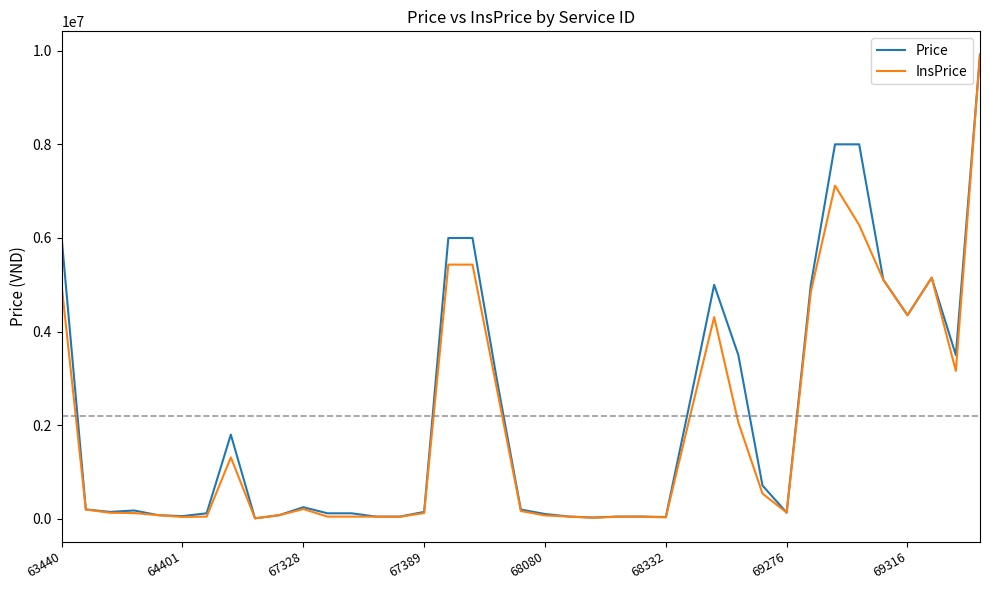

What is the maximum value shown in the chart?

9918000